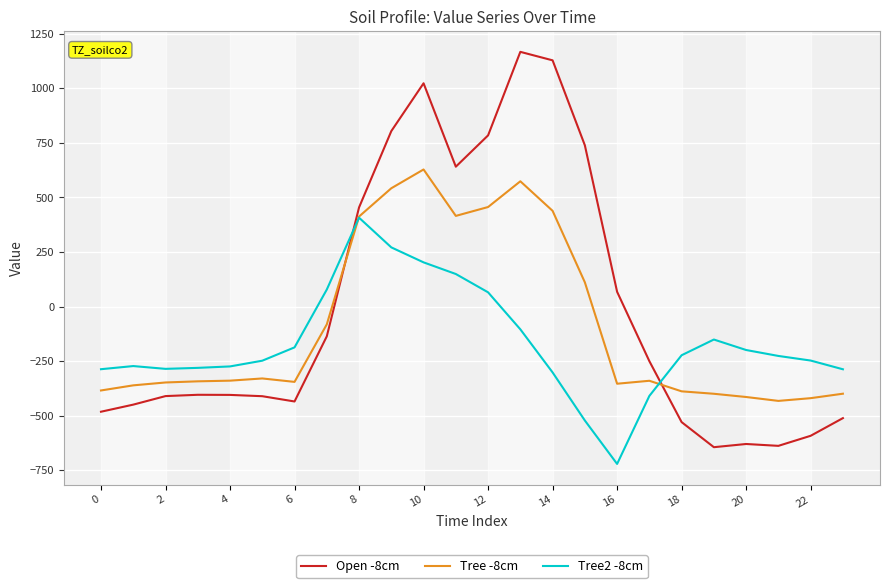

Rank the series by their average value, from lowest to highest.

Tree2 -8cm, Tree -8cm, Open -8cm